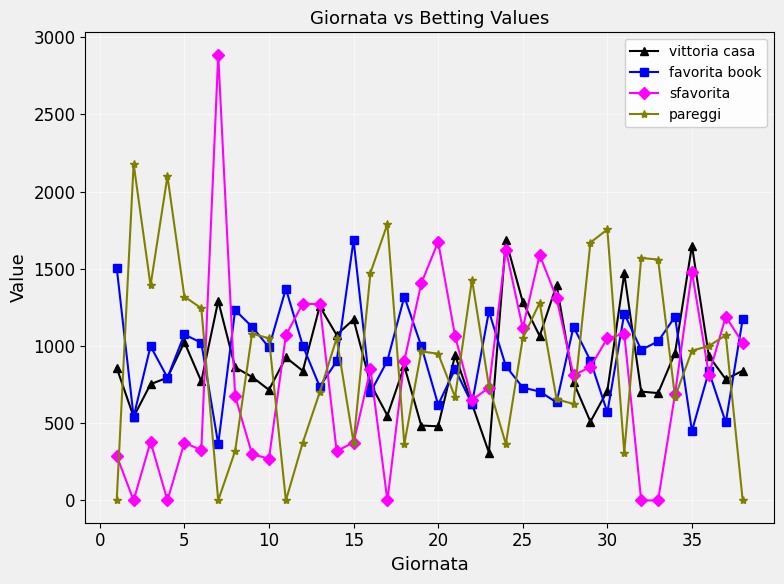

True or false: pareggi has more than 1 interior local peaks.

True